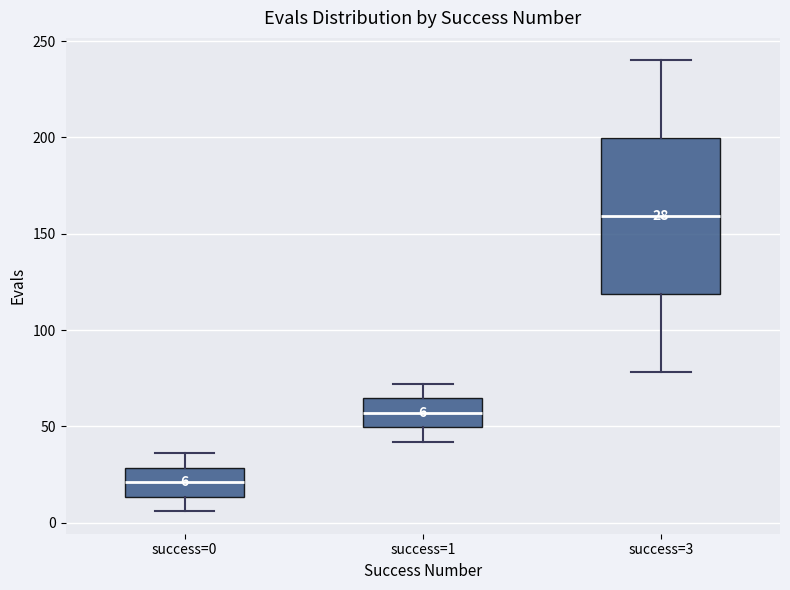

Which box's median line is the lowest?

success=0